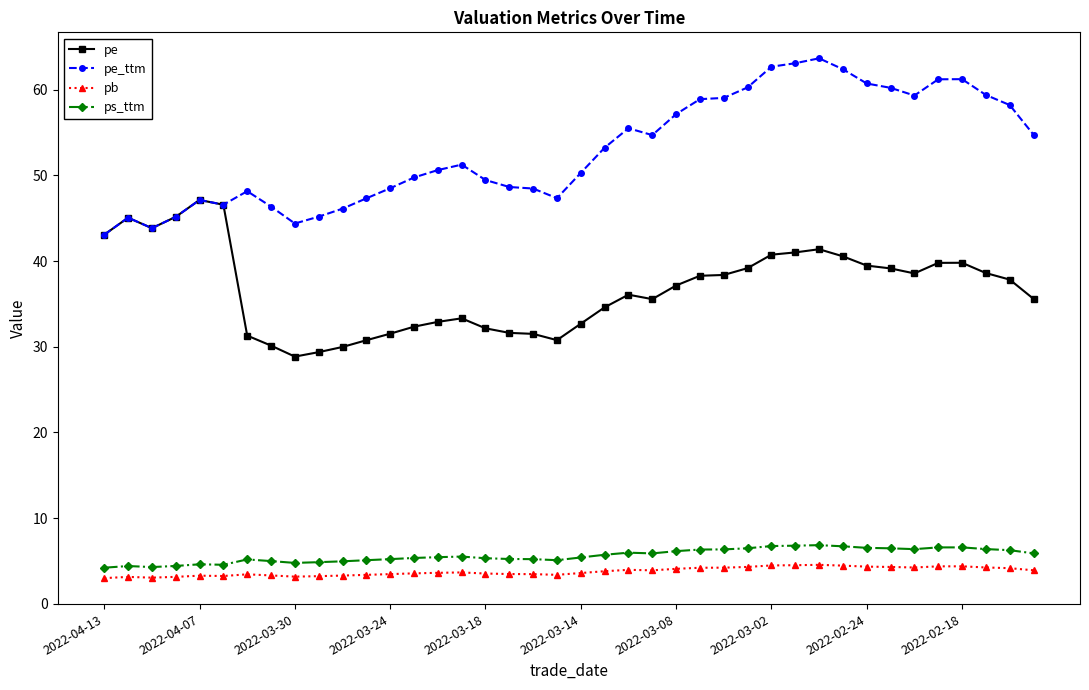

At how many categories does at least one series exceed 9?

40